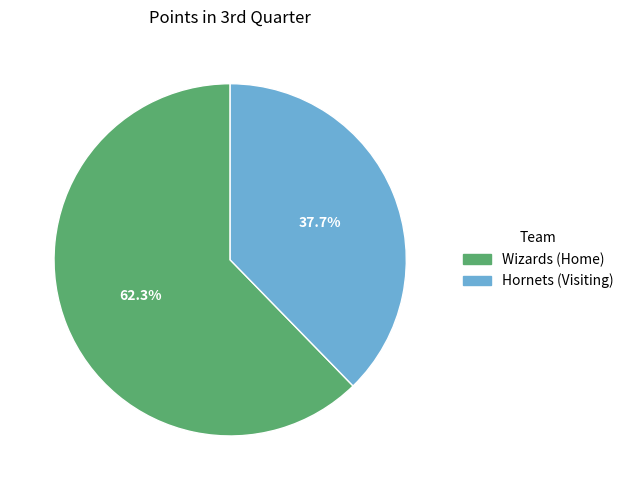

Which slice is the smallest?

Hornets (Visiting)